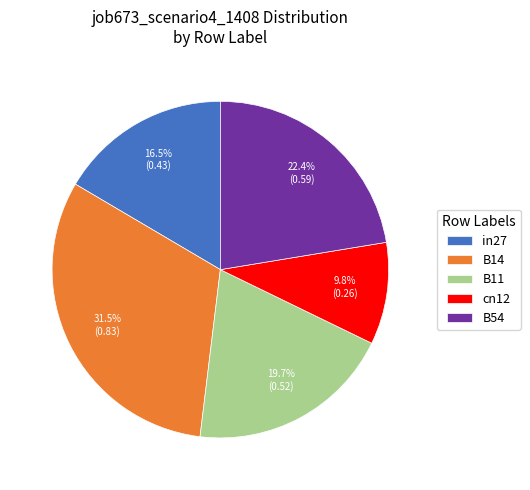

Count the number of slices in the pie.

5